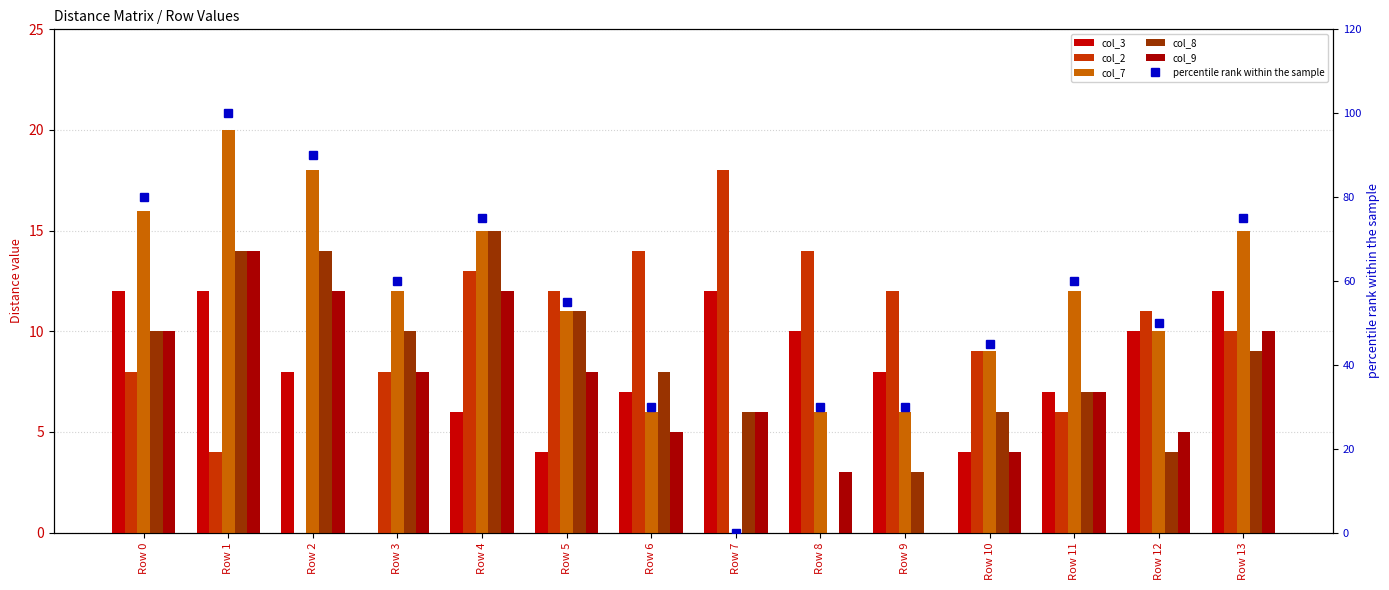

Count the number of data series in this chart.

6